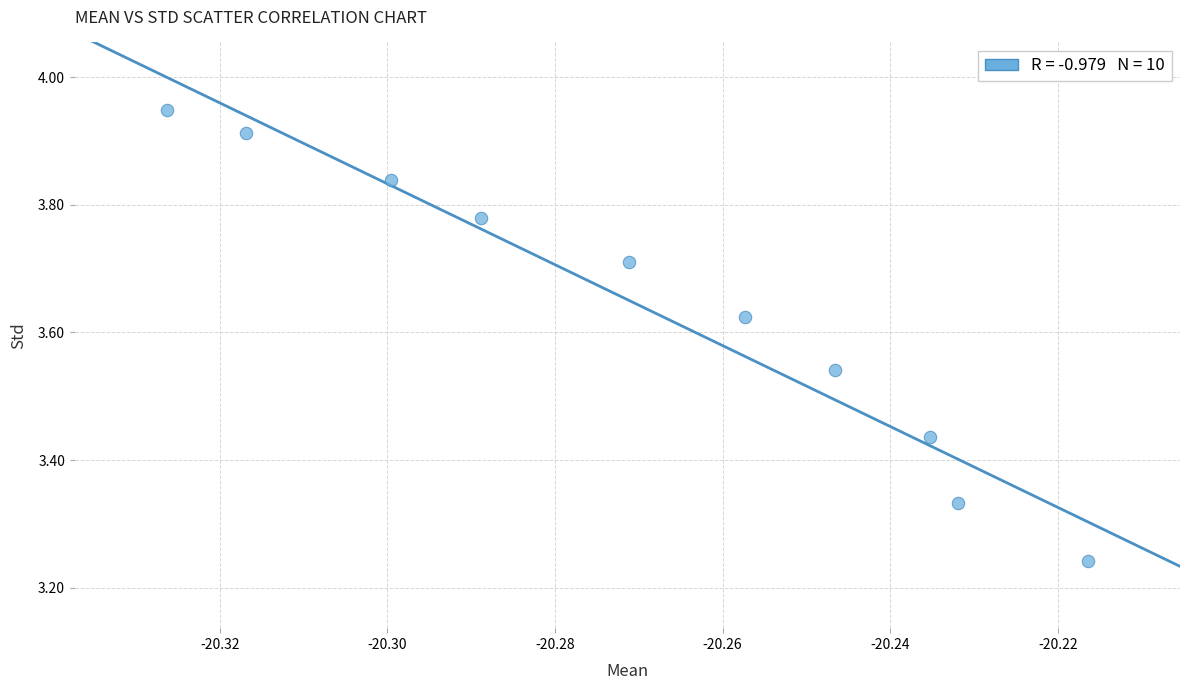

What is the average X value?

-20.3